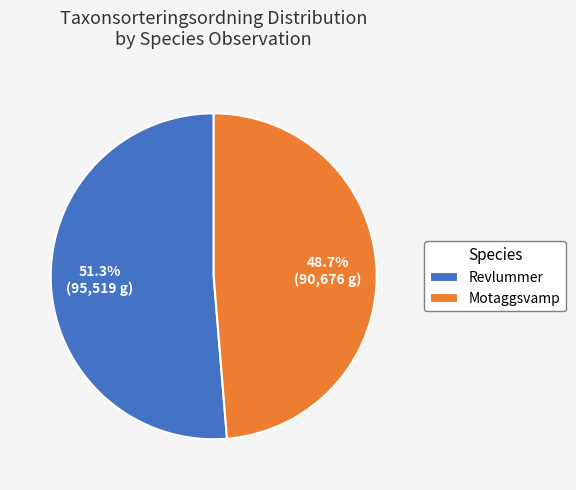

Count the number of slices in the pie.

2